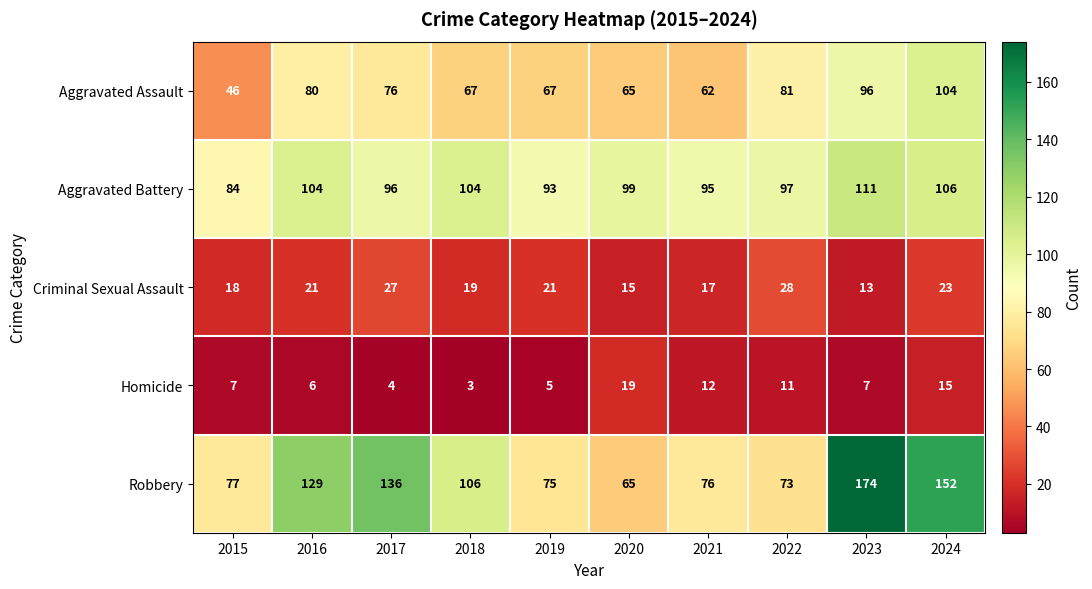

The value of Robbery at 2021 is 26. True or false?

False